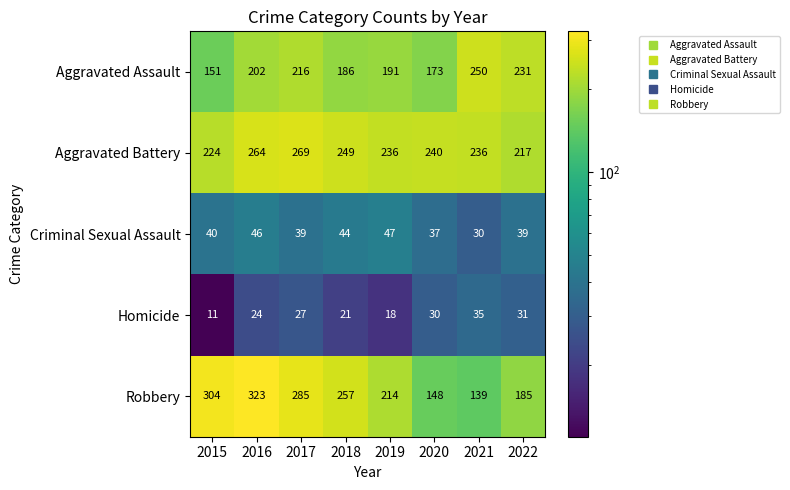

What is the spread (max minus min) of values at 2016?

299